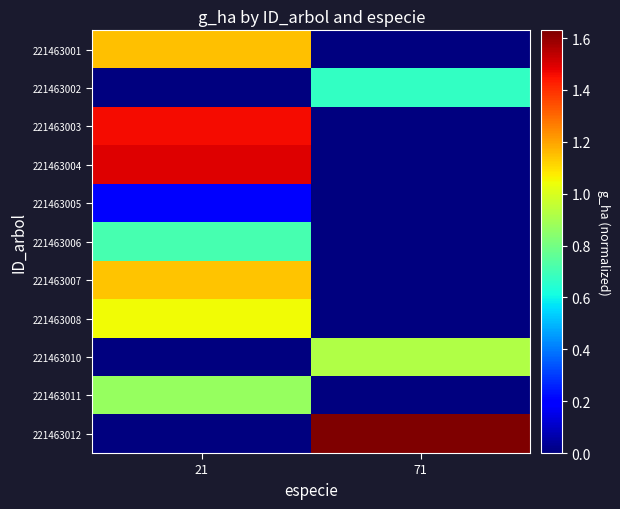

What is the total value across all series at 21?

8.0